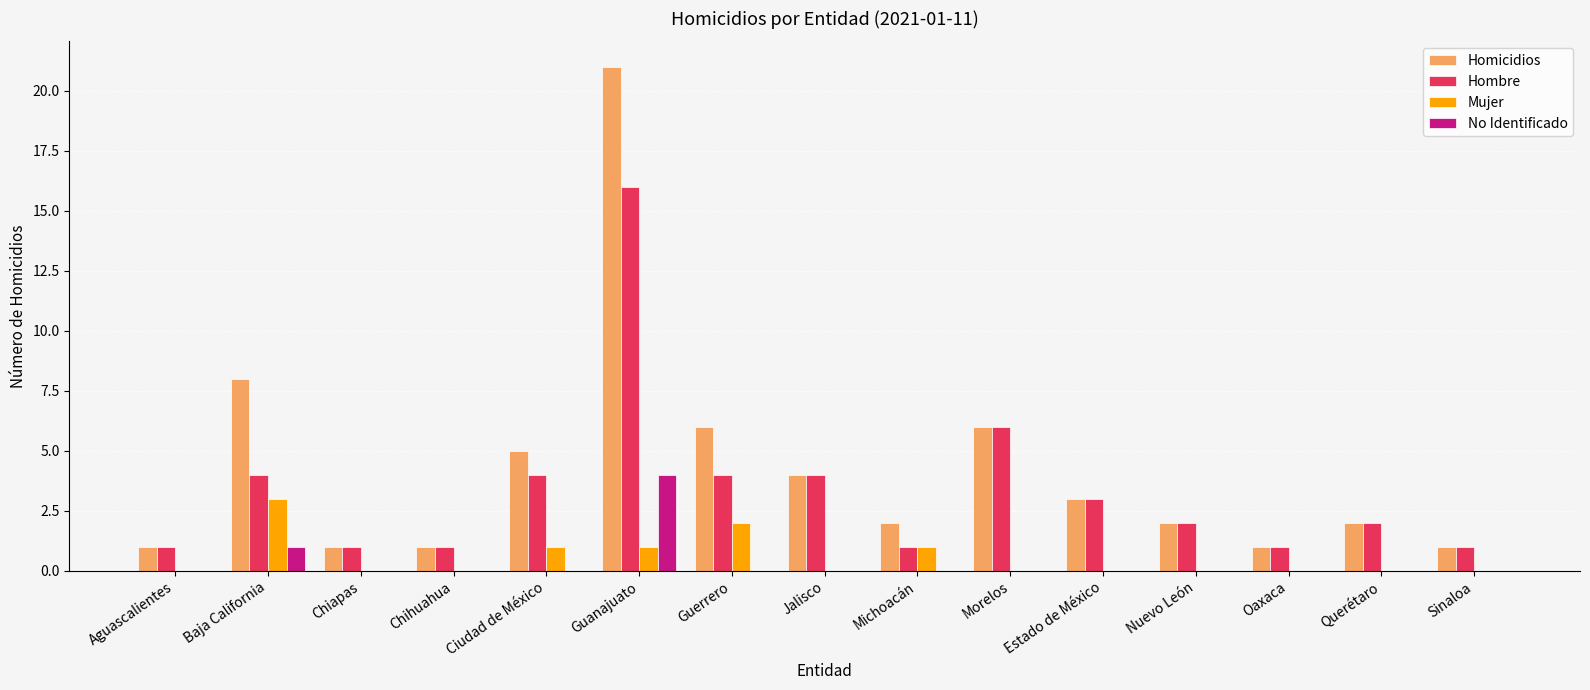

Which series has the largest range (max minus min)?

Homicidios